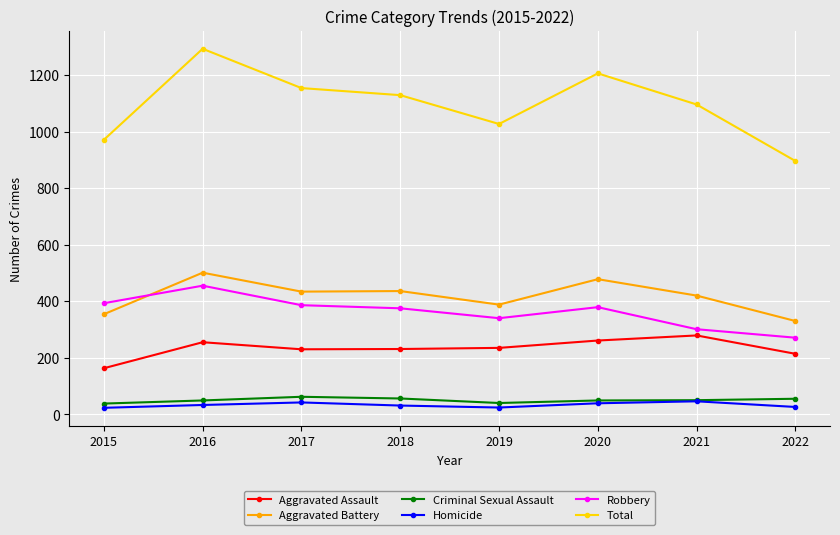

What are all the series names shown in the legend?

Aggravated Assault, Aggravated Battery, Criminal Sexual Assault, Homicide, Robbery, Total